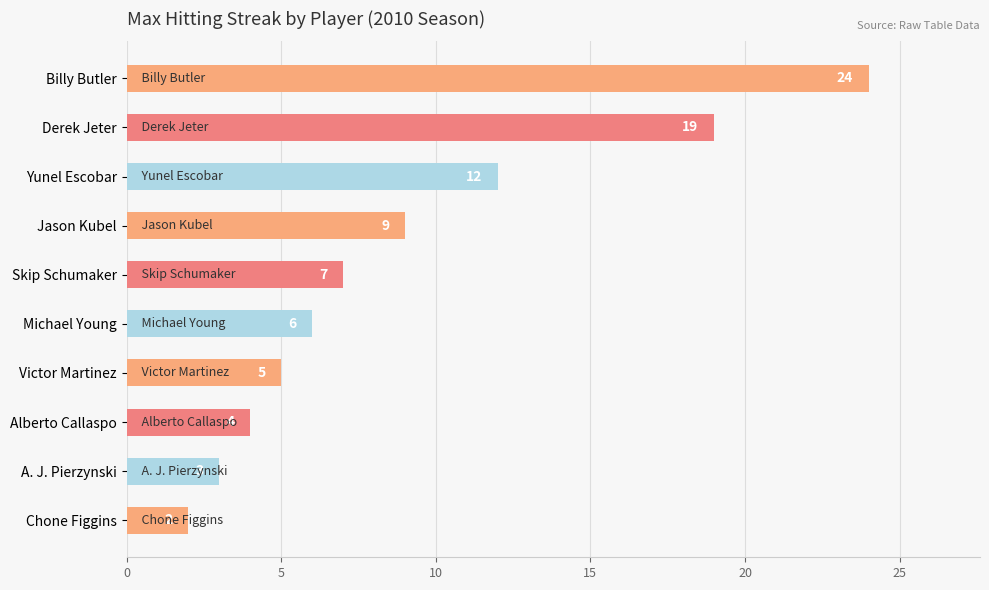

How many data points are less than 7?

5